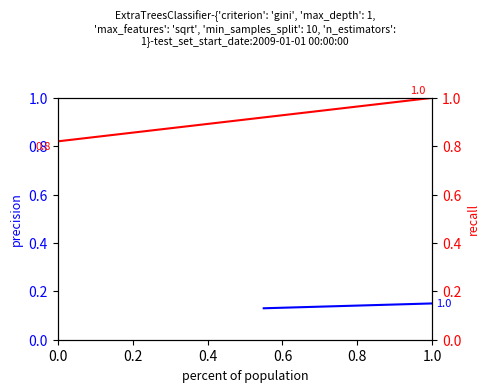

What is the average value of the recall series?

0.9